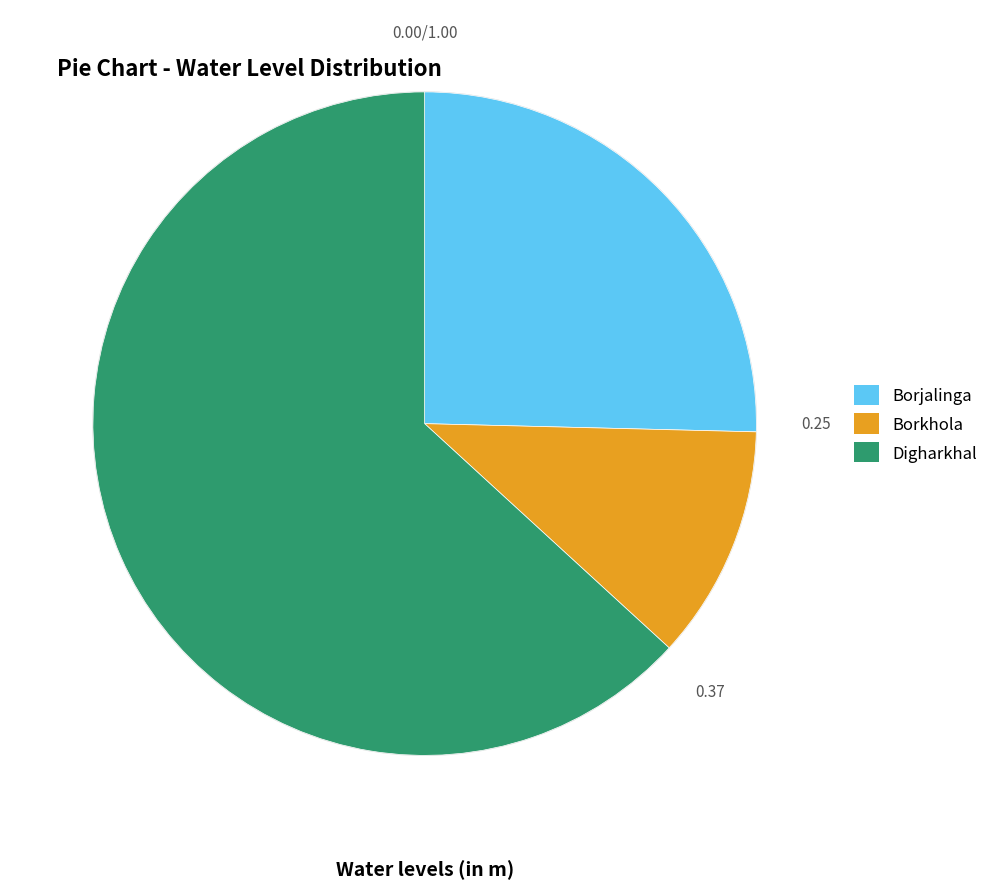

Which slice is the largest?

Digharkhal